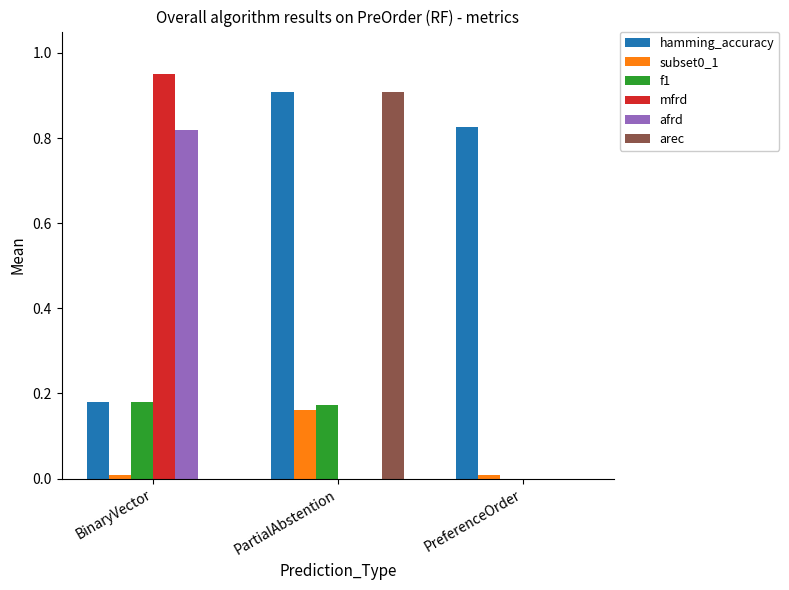

Between PartialAbstention and PreferenceOrder, which series saw the biggest shift?

arec